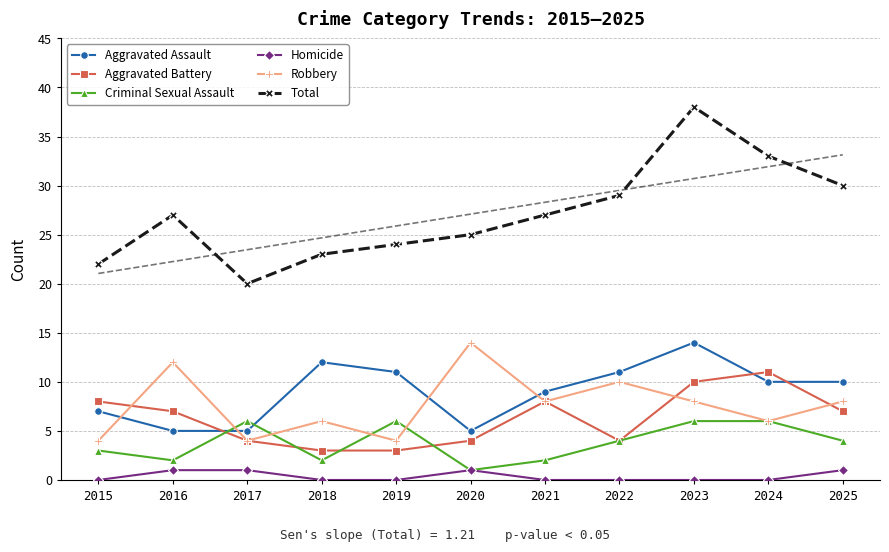

What is the value of the Homicide point at the 3rd from the left?

1